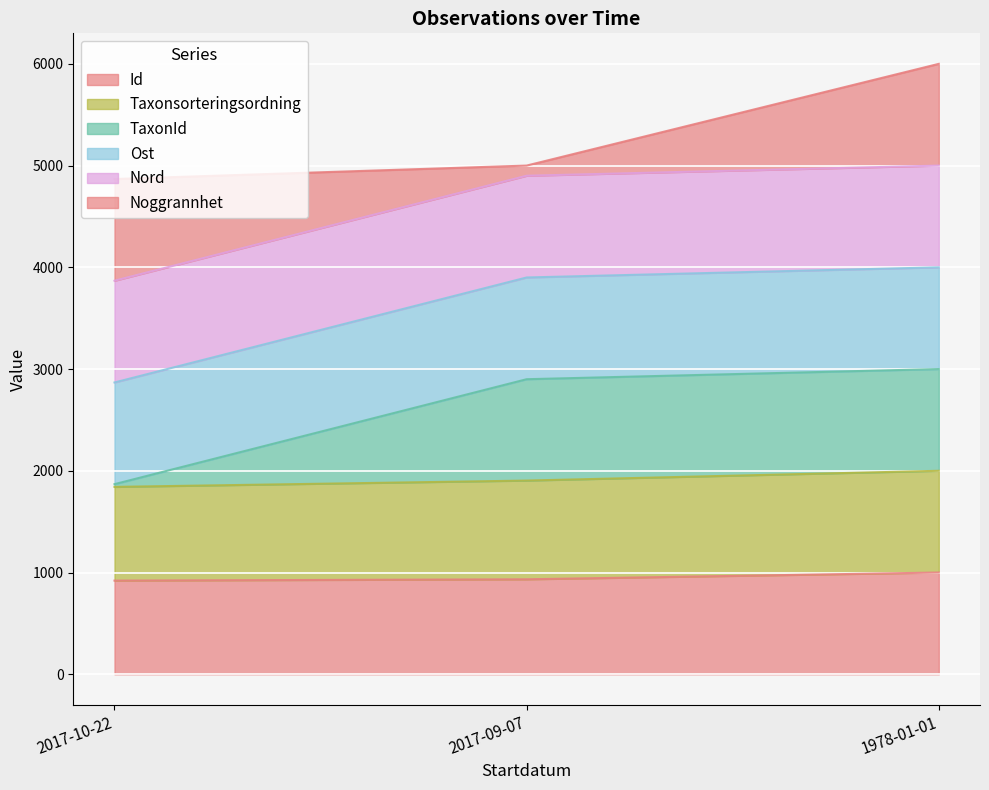

Which series changed the most between 2017-10-22 and 2017-09-07?

TaxonId